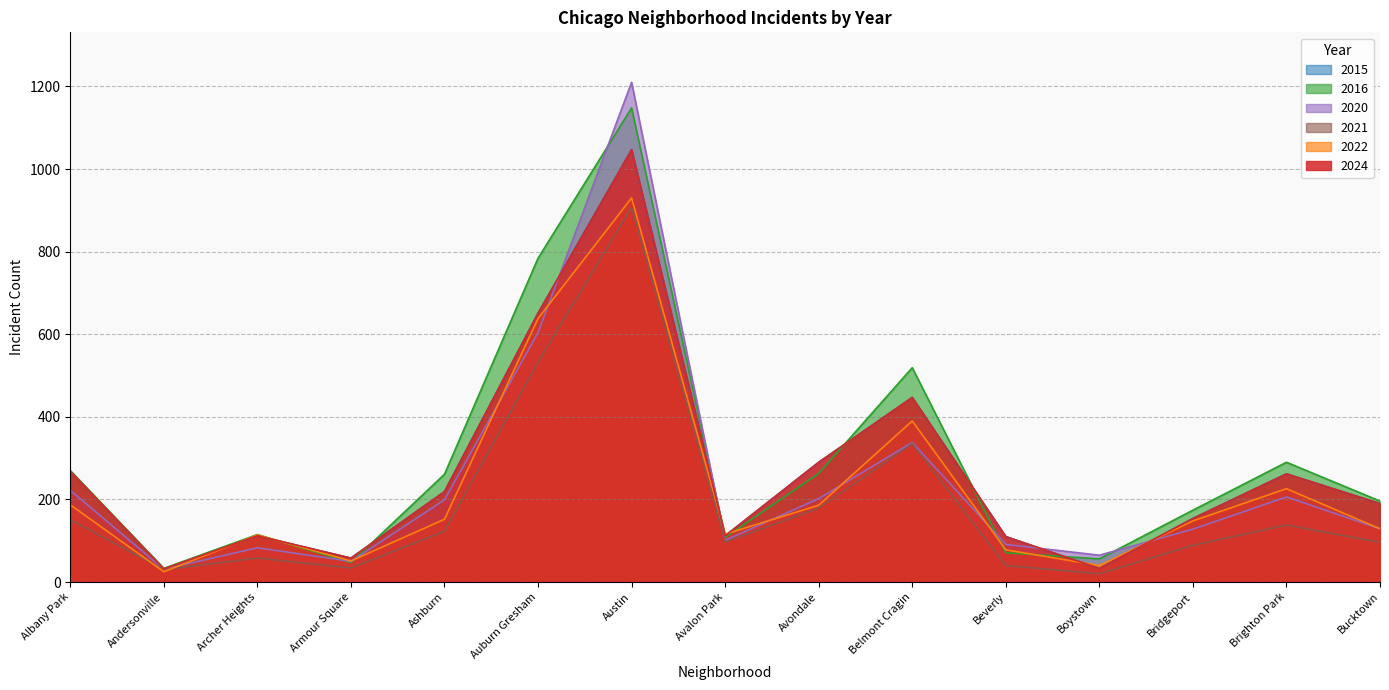

Which series has the widest spread of values?

2020